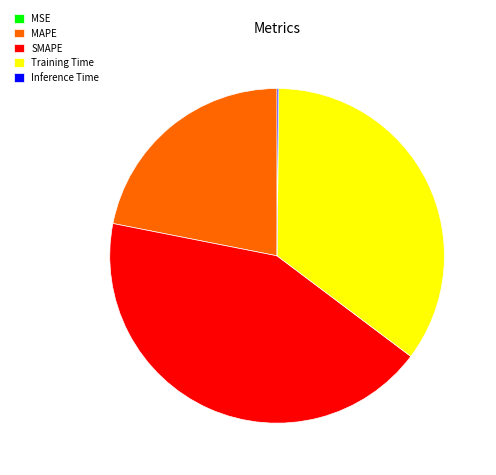

What is the ratio of the value at MAPE to the value at Training Time?

0.6